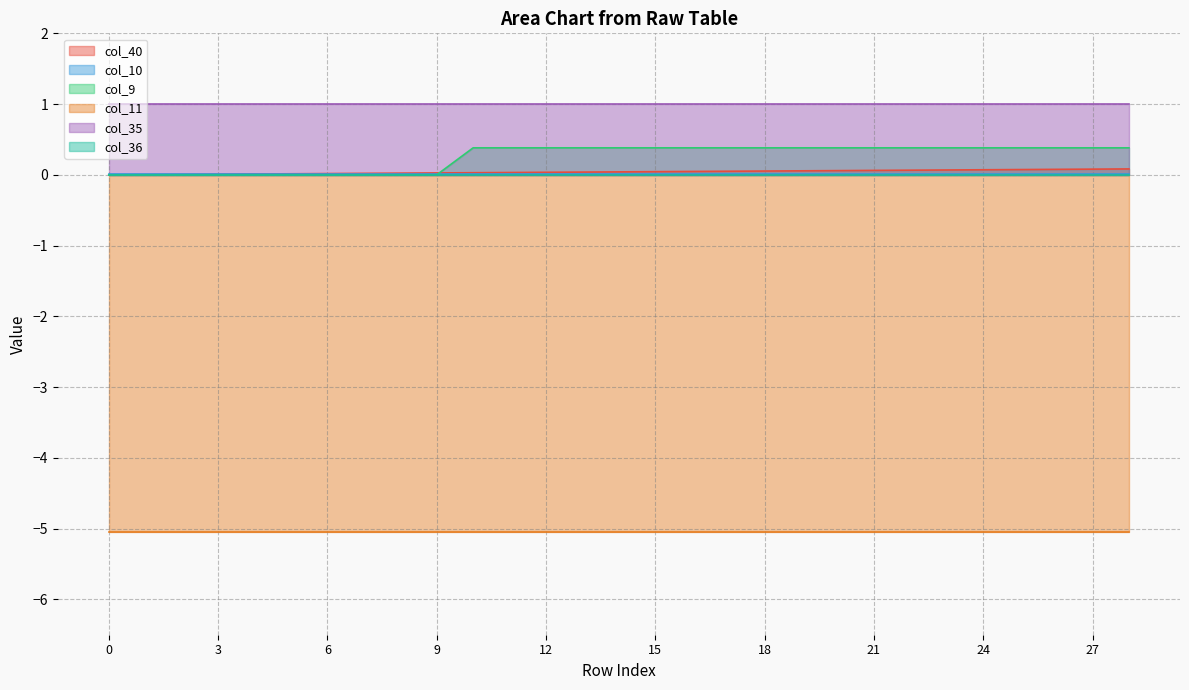

True or false: col_35 and col_40 cross at least once.

False